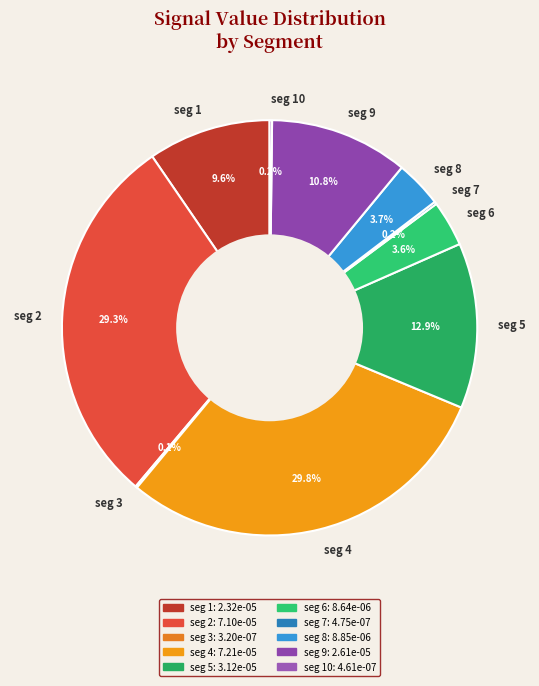

Which has a higher value, seg 5 or seg 1?

seg 5